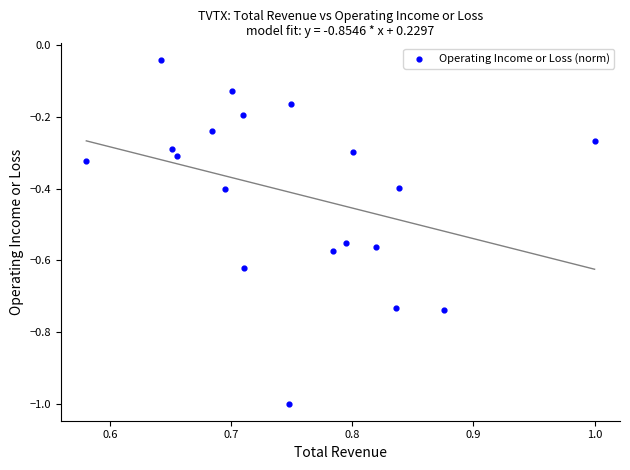

What is the range of X values (max minus min)?

0.4